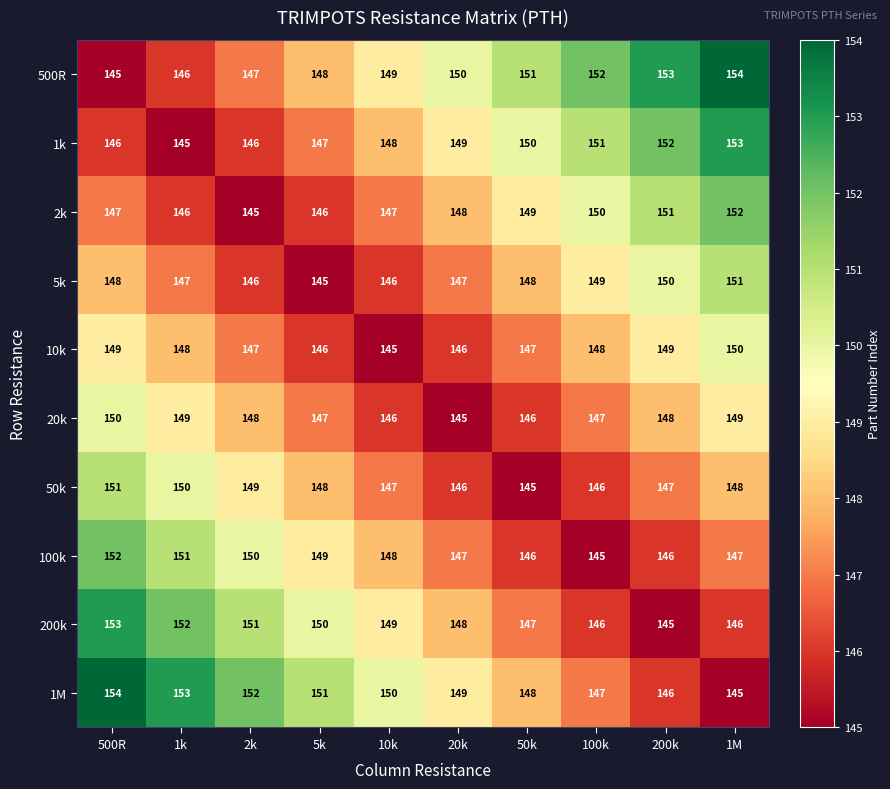

List the labels in order of 500R value, smallest first.

500R, 1k, 2k, 5k, 10k, 20k, 50k, 100k, 200k, 1M